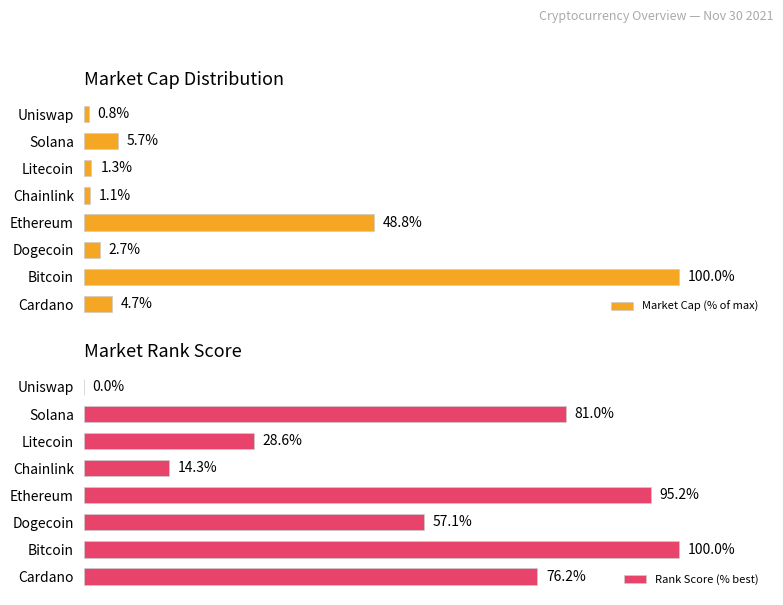

What position from the right is 80?

4